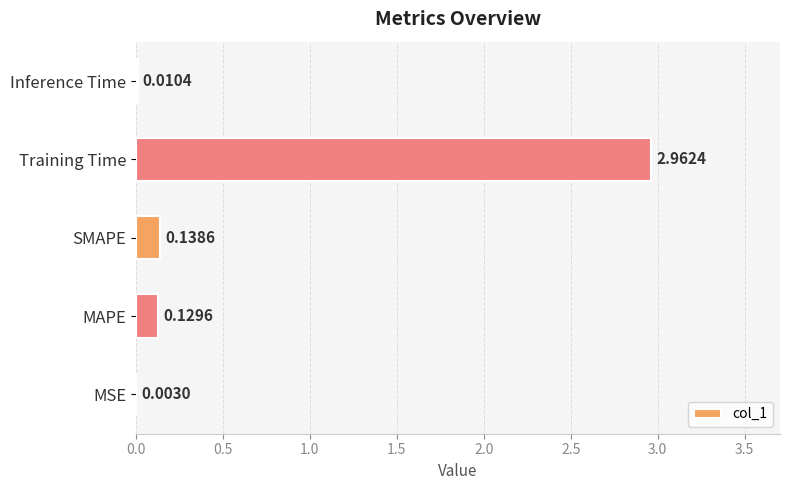

What is the change in value from MSE to Training Time?

+3.0